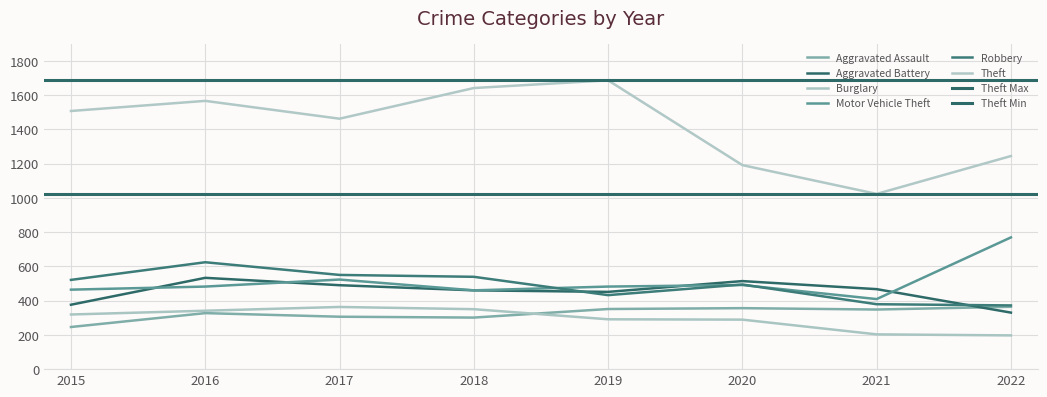

Reading left to right, list all the values displayed in this chart.

Aggravated Assault: 246	327	306	301	351	356	348	364
Aggravated Battery: 376	533	490	460	451	514	467	330
Burglary: 319	341	363	350	291	289	203	197
Motor Vehicle Theft: 464	482	523	460	482	491	409	769
Robbery: 521	624	550	539	432	494	379	372
Theft: 1507	1566	1462	1641	1686	1191	1023	1244